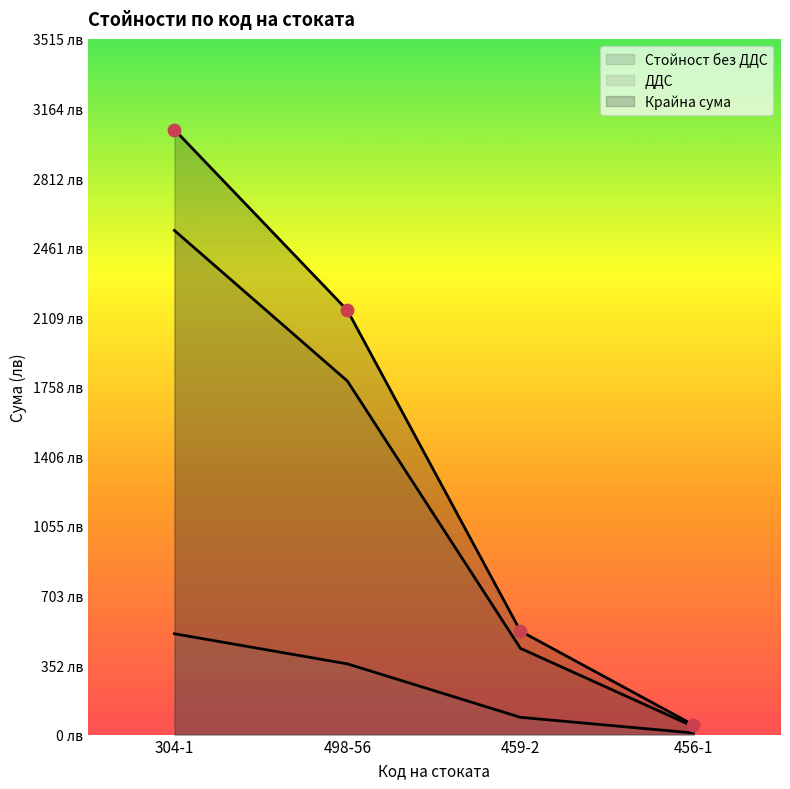

At which category is the sum across all series the highest?

304-1